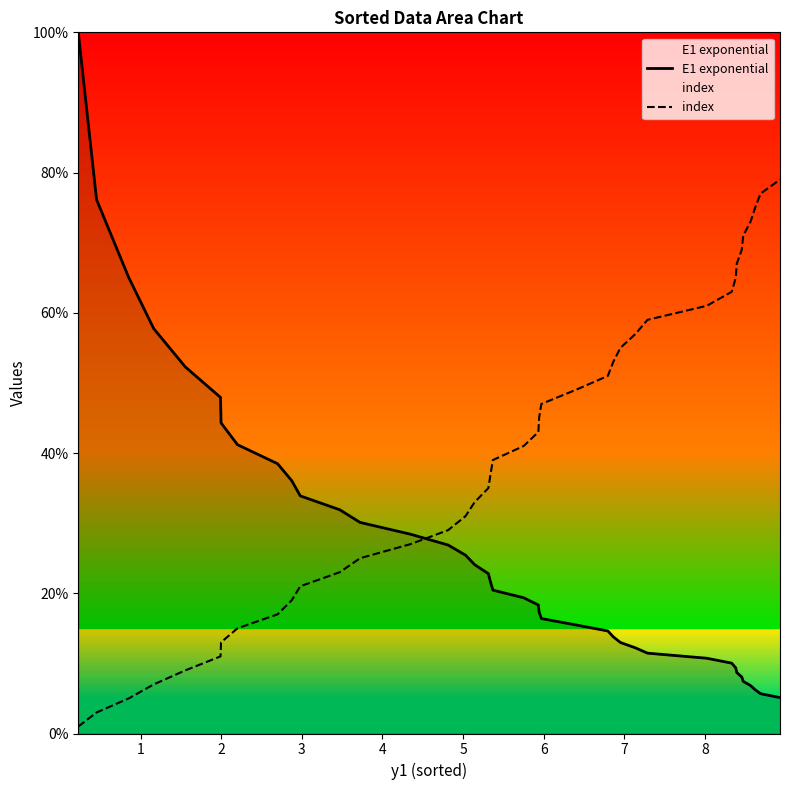

Is the value of index at 26 greater than the value of E1 exponential at 20?

Yes